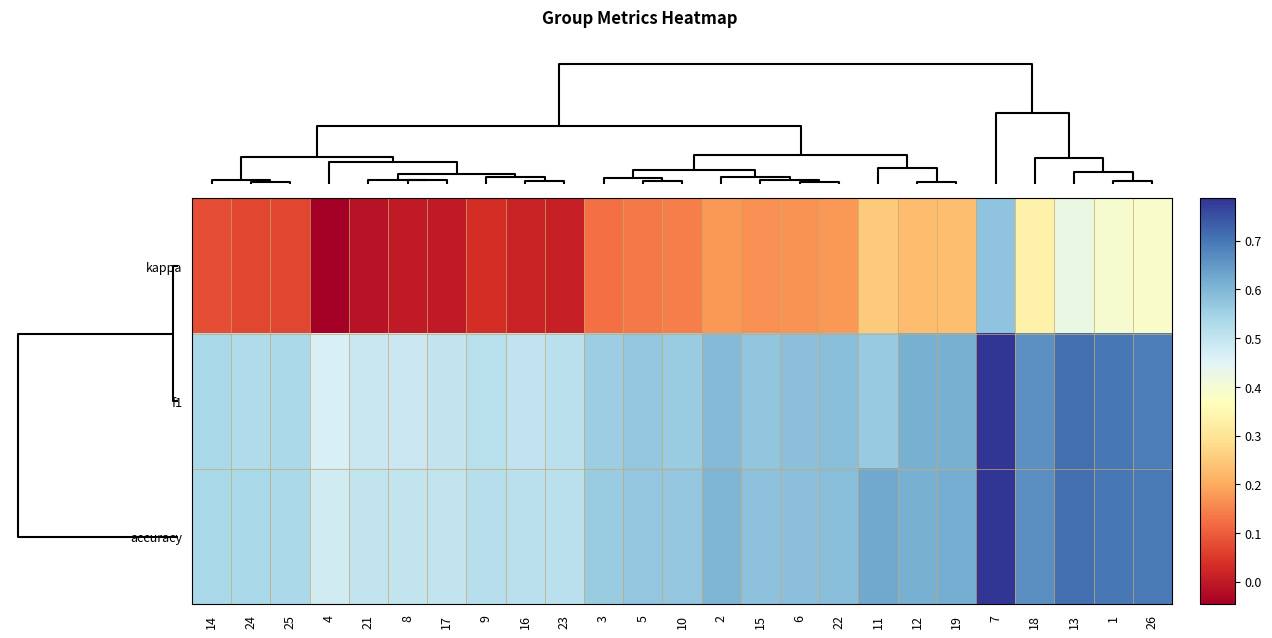

Which series has the largest total across all categories?

accuracy